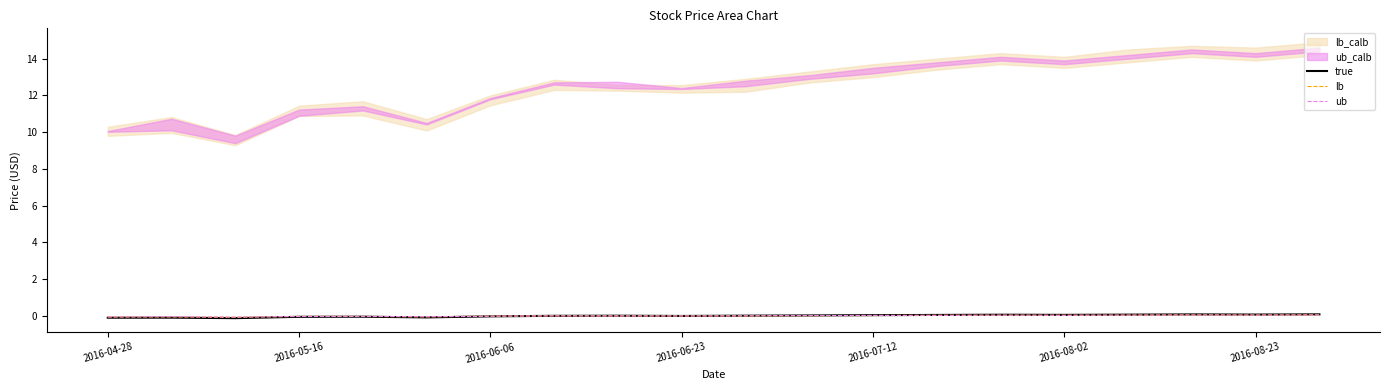

Between 11 and 2016-06-06, which is larger?

11